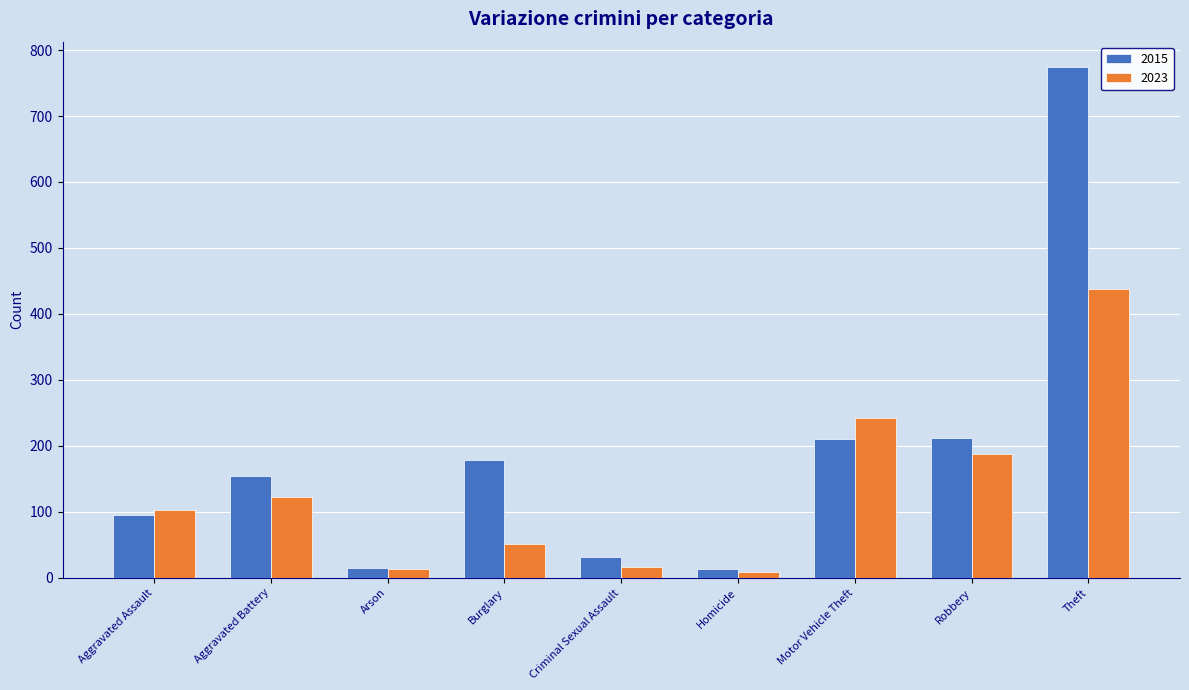

How many bars are there in each group?

2